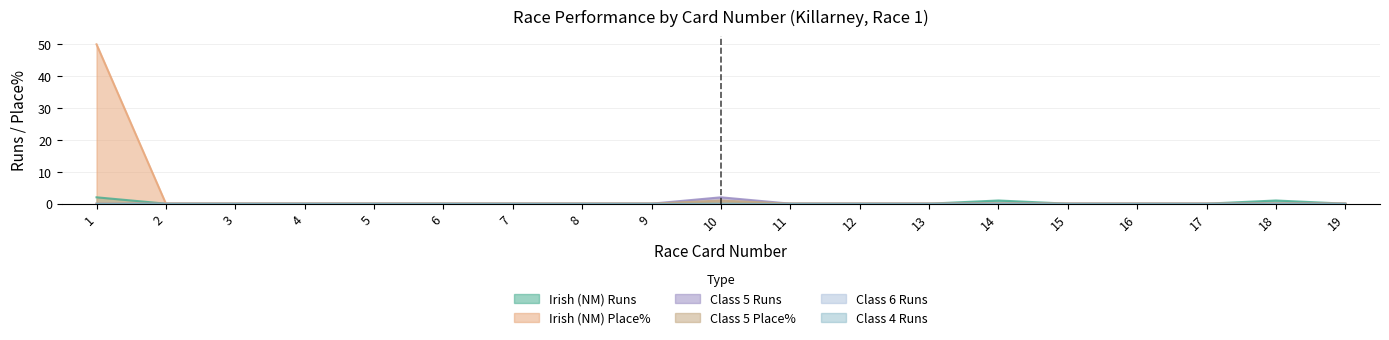

Does the chart have visible grid lines?

Yes